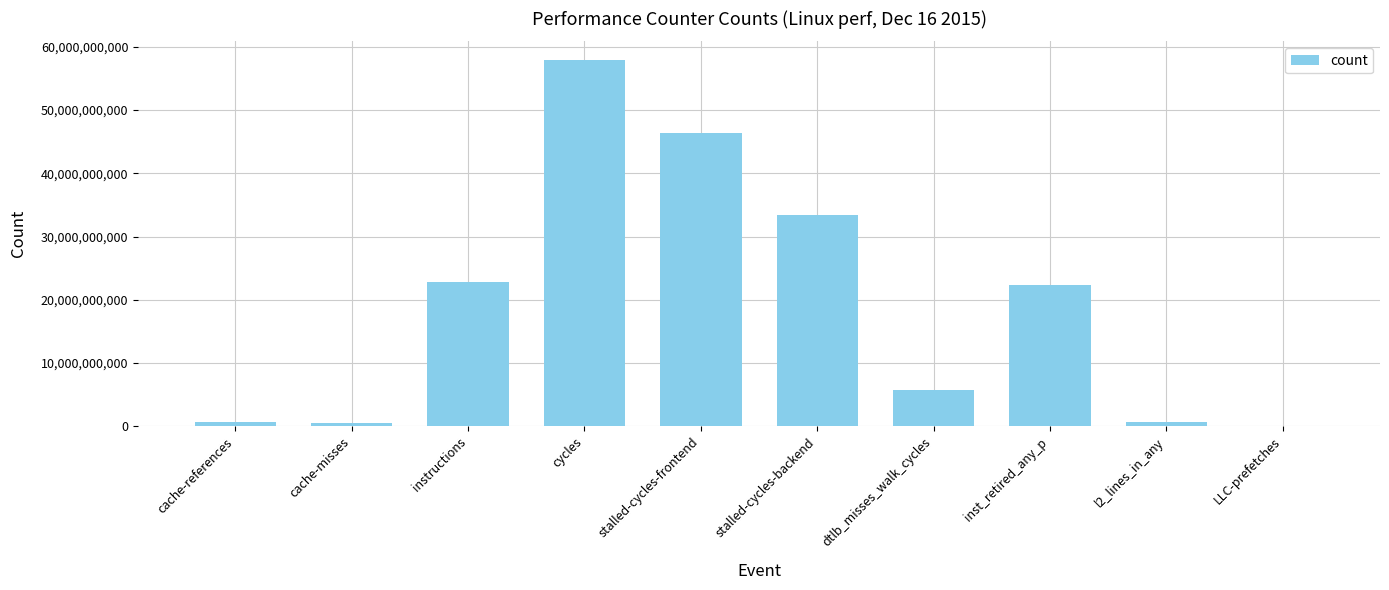

What is the ratio of the value at cycles to the value at inst_retired_any_p?

2.6